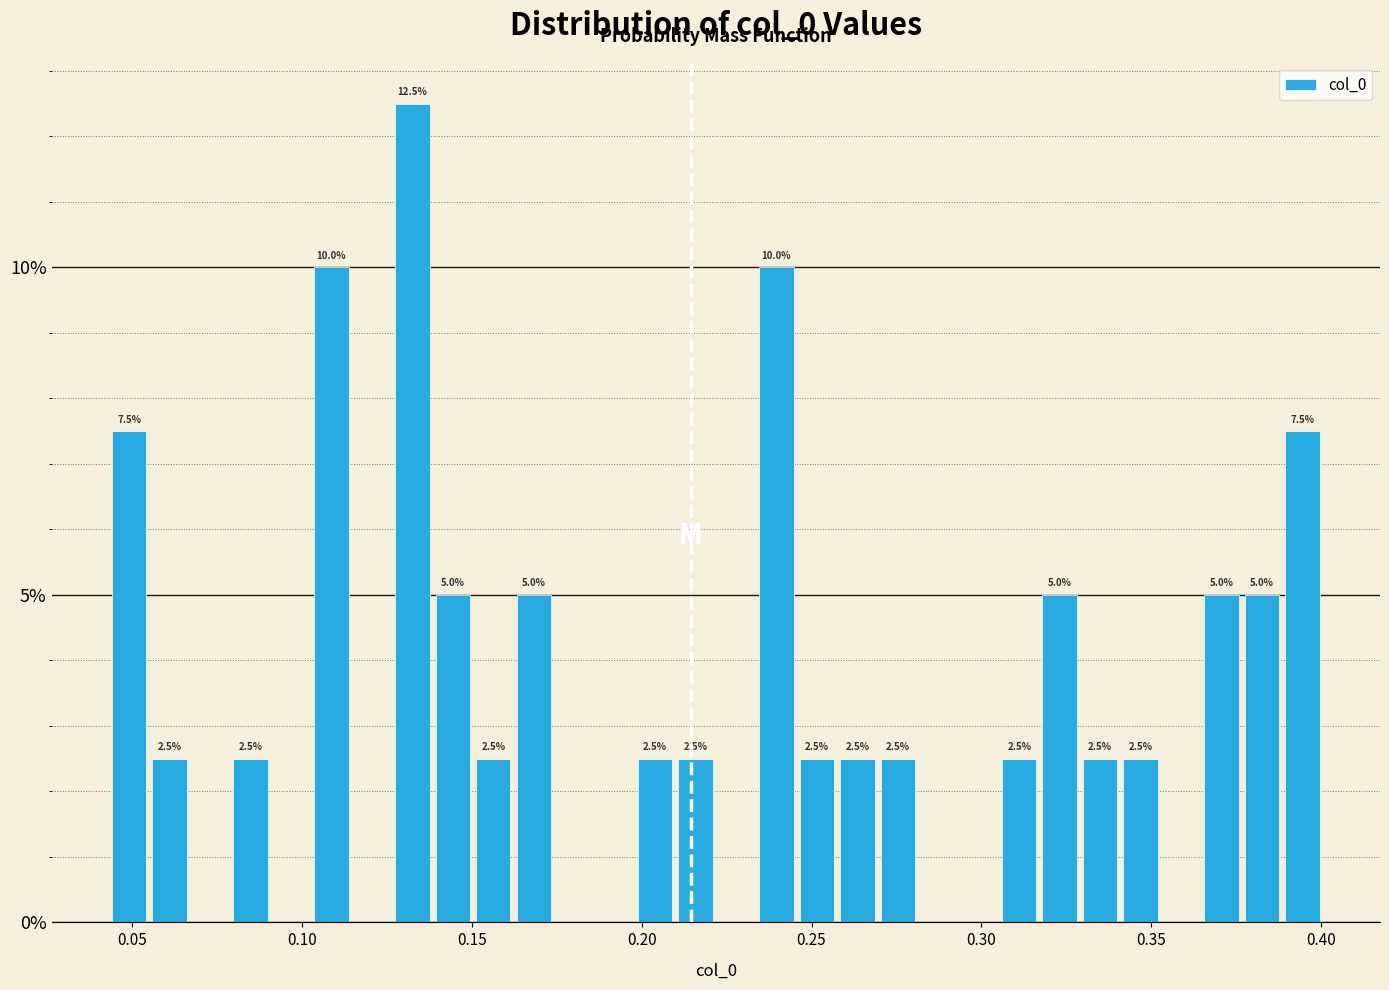

Read against the x-axis, roughly where is the centre of the tallest bar?

0.130